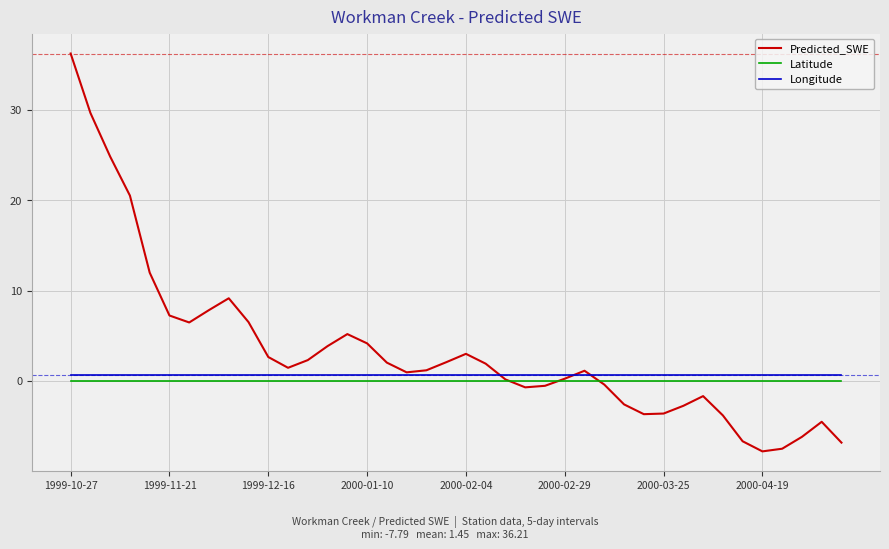

Which series has the largest total across all categories?

Predicted_SWE